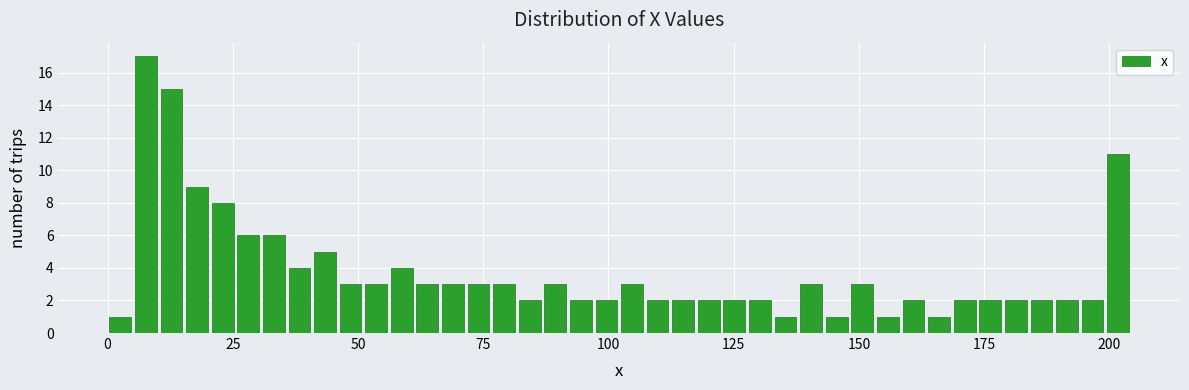

Read against the x-axis, roughly where is the centre of the tallest bar?

10